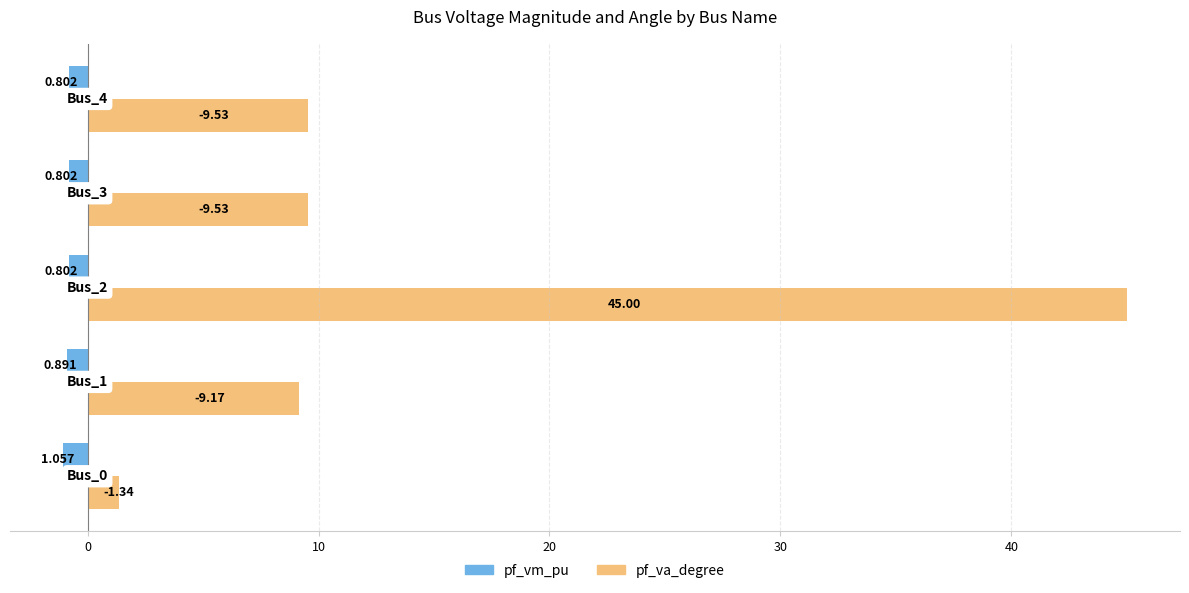

What is the difference between the maximum and minimum values in the pf_vm_pu series?

0.3